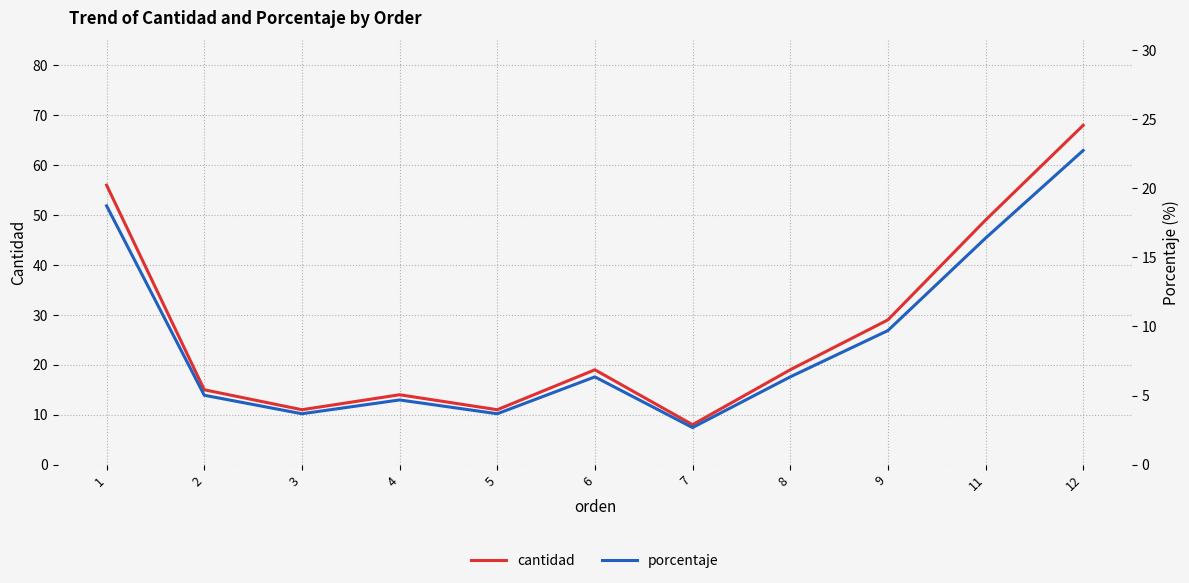

How many values in the cantidad series are below 19?

5